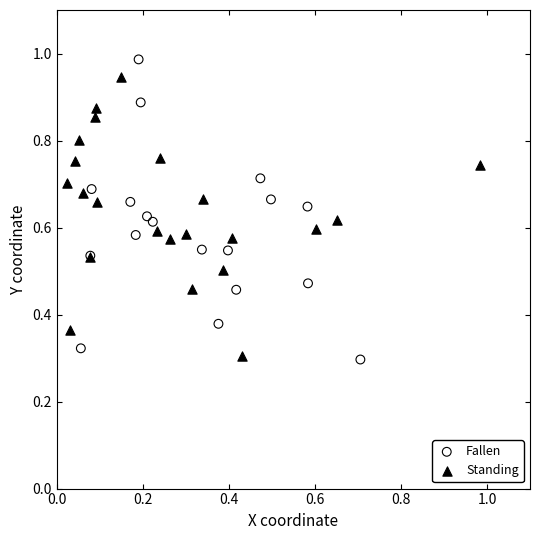

What are all the series names shown in the legend?

Fallen, Standing